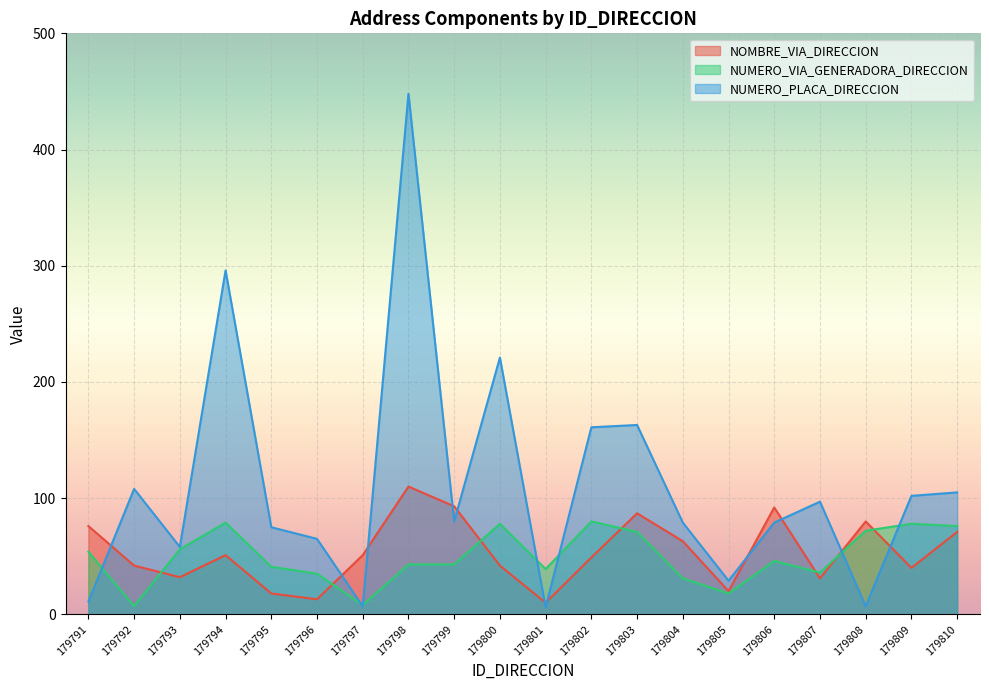

What is the total value across all series at 179792?

157